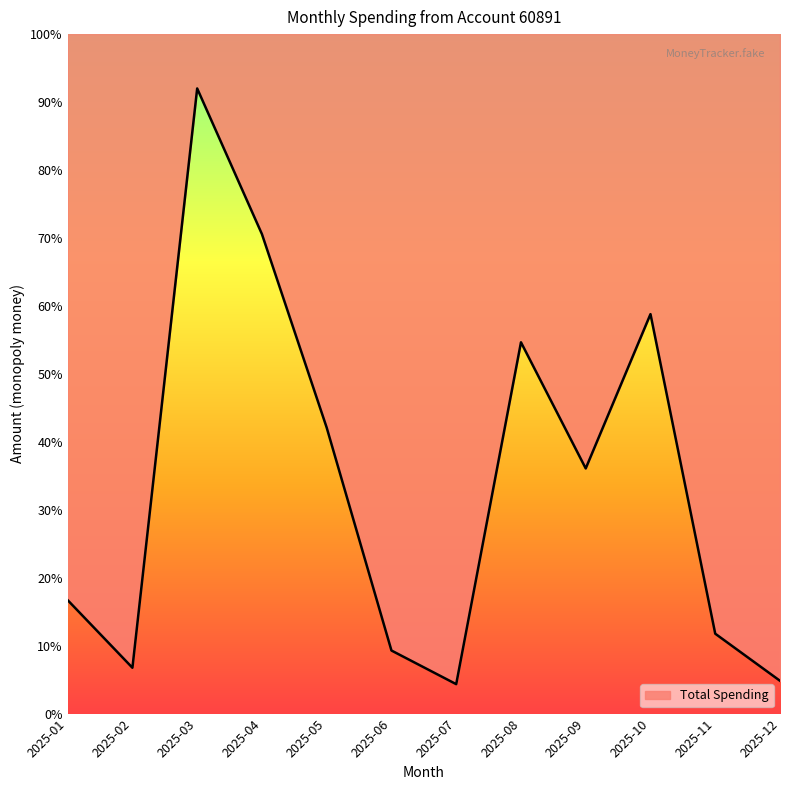

How many categories are shown in the chart?

12